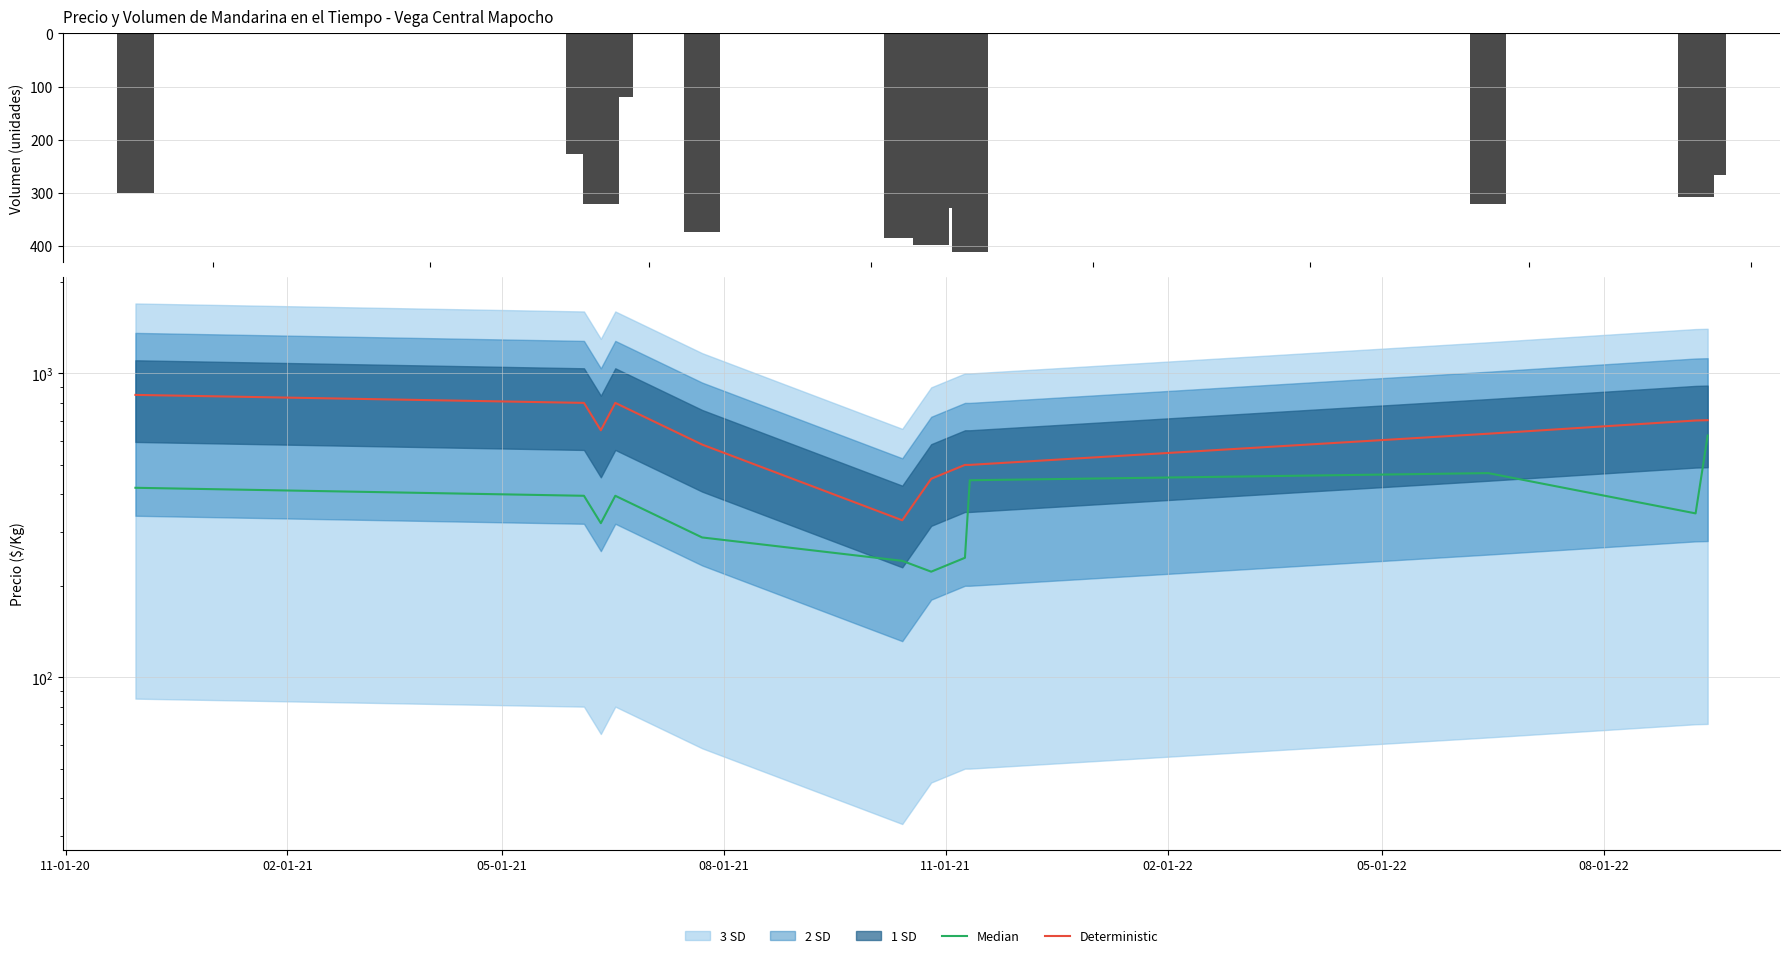

How many values in the Median series are below 395?

6